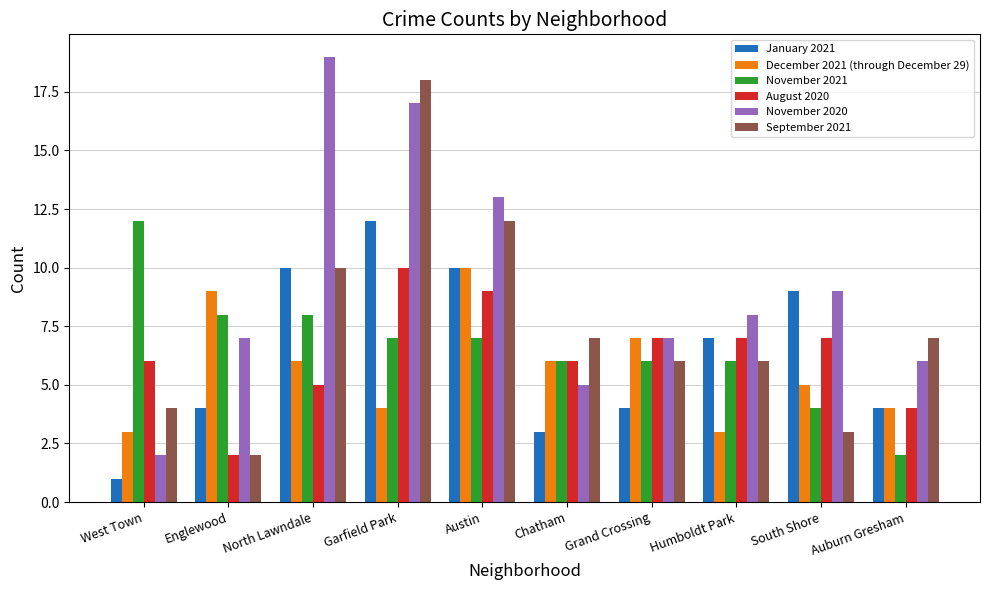

What position from the right is Englewood?

9